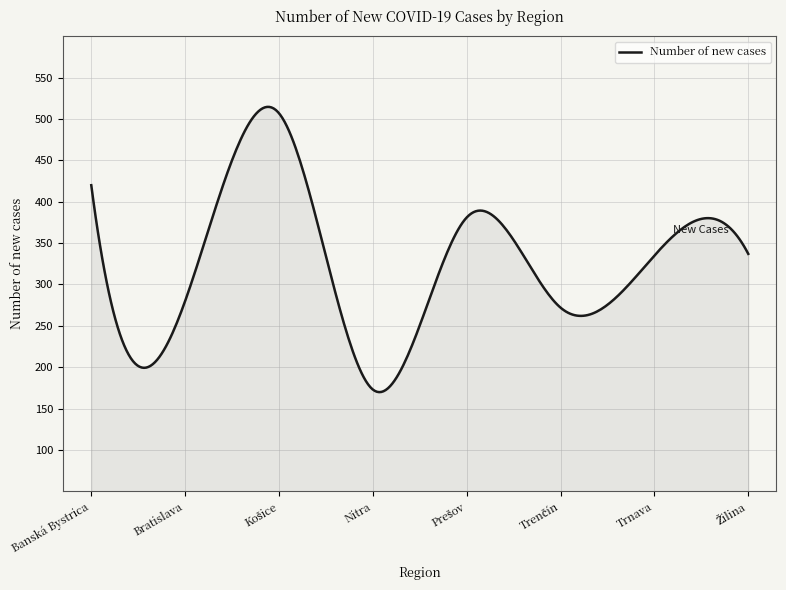

What is the greatest value displayed?

514.7